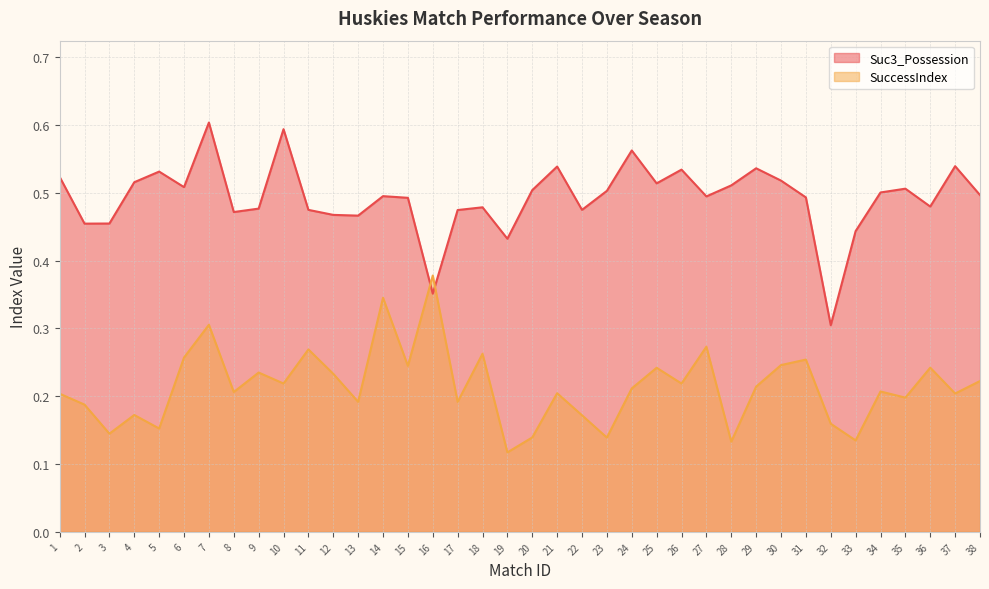

Reading left to right, transcribe all the data shown in this chart.

Suc3_Possession: 1=0.5	2=0.5	3=0.5	4=0.5	5=0.5	6=0.5	7=0.6	8=0.5	9=0.5	10=0.6	11=0.5	12=0.5	13=0.5	14=0.5	15=0.5	16=0.4	17=0.5	18=0.5	19=0.4	20=0.5	21=0.5	22=0.5	23=0.5	24=0.6	25=0.5	26=0.5	27=0.5	28=0.5	29=0.5	30=0.5	31=0.5	32=0.3	33=0.4	34=0.5	35=0.5	36=0.5	37=0.5	38=0.5
SuccessIndex: 1=0.2	2=0.2	3=0.1	4=0.2	5=0.2	6=0.3	7=0.3	8=0.2	9=0.2	10=0.2	11=0.3	12=0.2	13=0.2	14=0.3	15=0.2	16=0.4	17=0.2	18=0.3	19=0.1	20=0.1	21=0.2	22=0.2	23=0.1	24=0.2	25=0.2	26=0.2	27=0.3	28=0.1	29=0.2	30=0.2	31=0.3	32=0.2	33=0.1	34=0.2	35=0.2	36=0.2	37=0.2	38=0.2